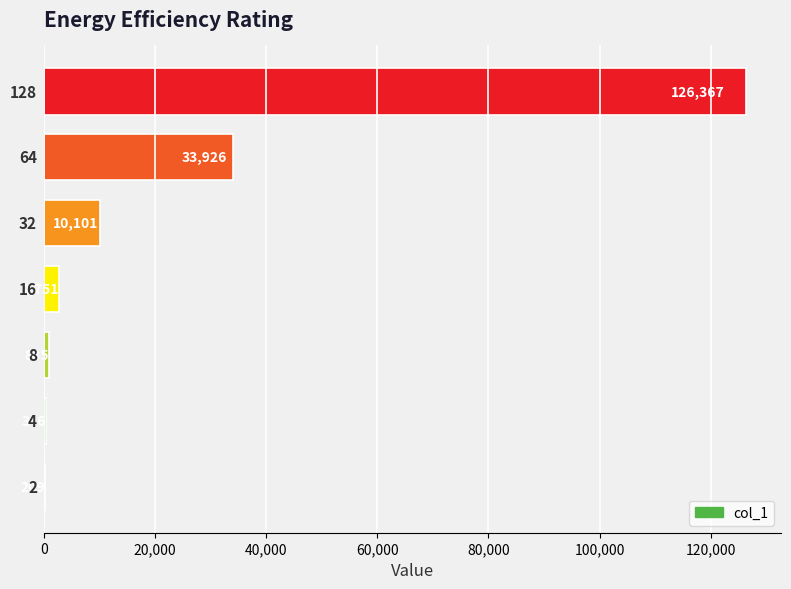

What is the maximum value shown in the chart?

126367.4